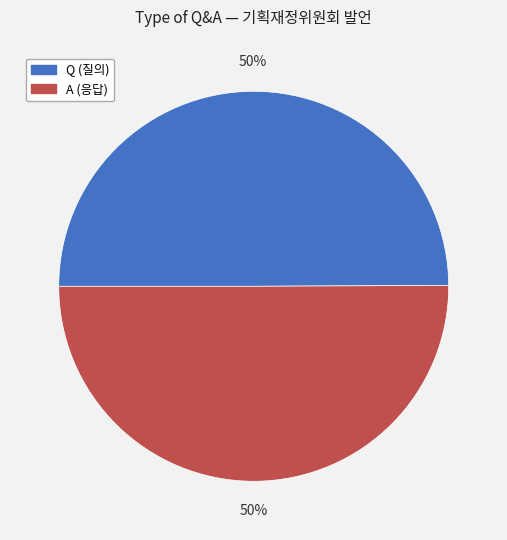

Combined, do Q (질의) and A (응답) account for over 50%?

Yes